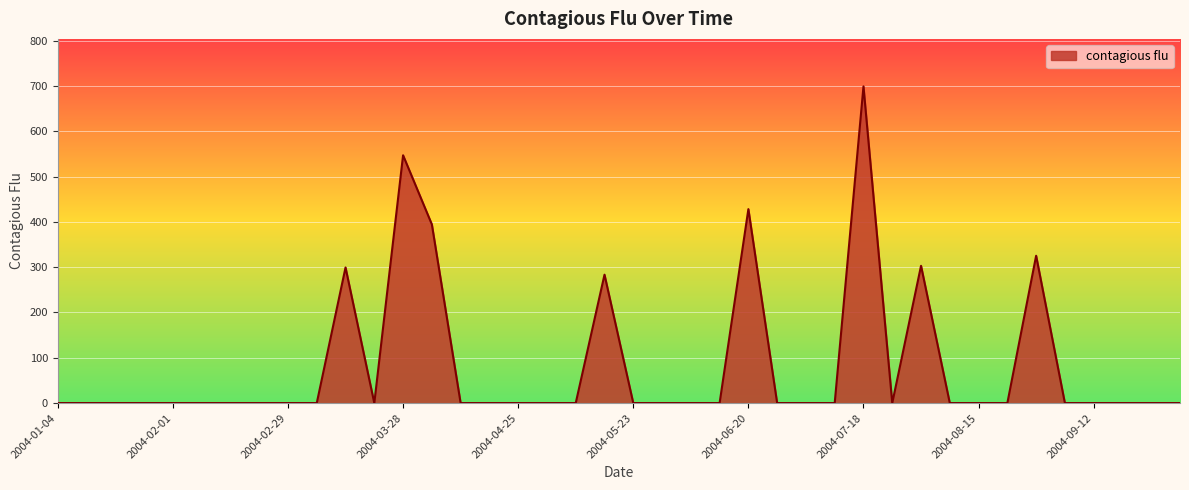

What is the difference between the second highest and minimum values?

546.9